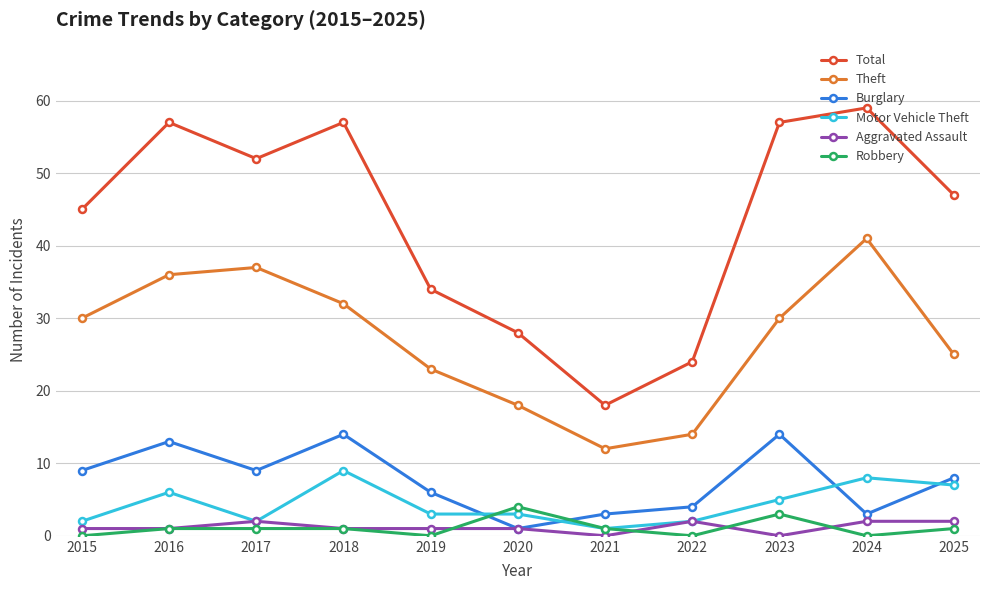

Is it true that Total equals 34 at 2019?

True